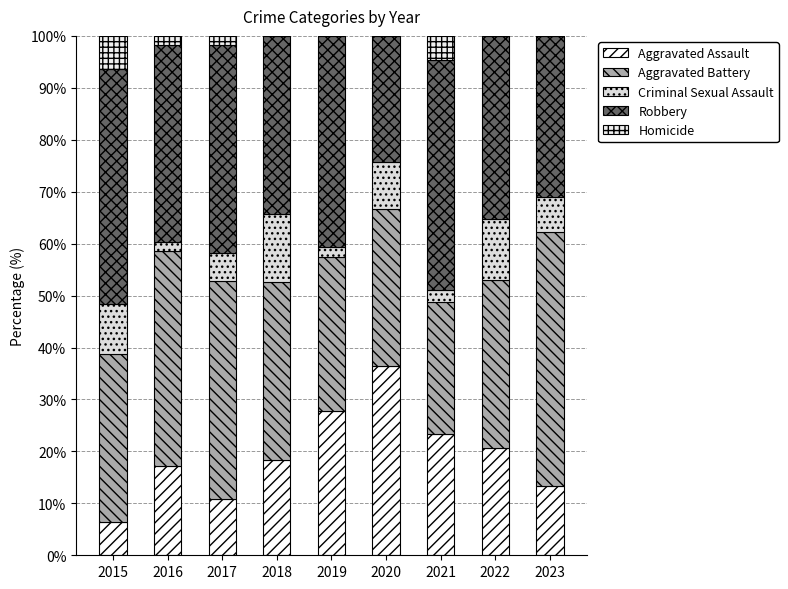

At which label is Criminal Sexual Assault closest to 7?

2023